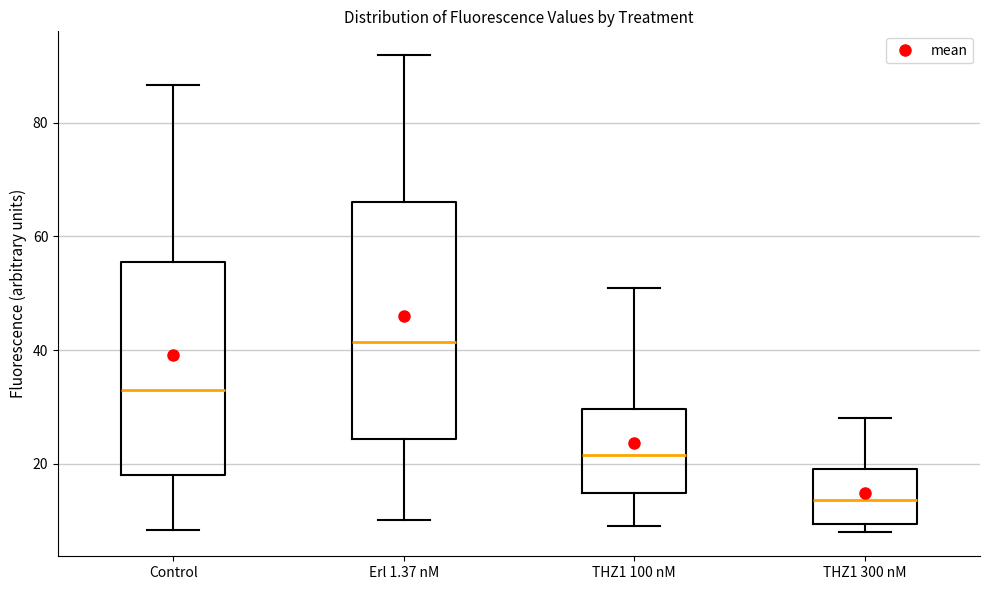

Reading left to right, read every box against the y-axis: the position of its median line, the range the box covers, and the ends of its whiskers. The values are not printed on the chart, so give them approximately, as read against the axis.

Control: median 34, box 18 to 56, whiskers 8 to 86
Erl 1.37 nM: median 42, box 24 to 66, whiskers 10 to 92
THZ1 100 nM: median 22, box 14 to 30, whiskers 10 to 50
THZ1 300 nM: median 14, box 10 to 20, whiskers 8 to 28